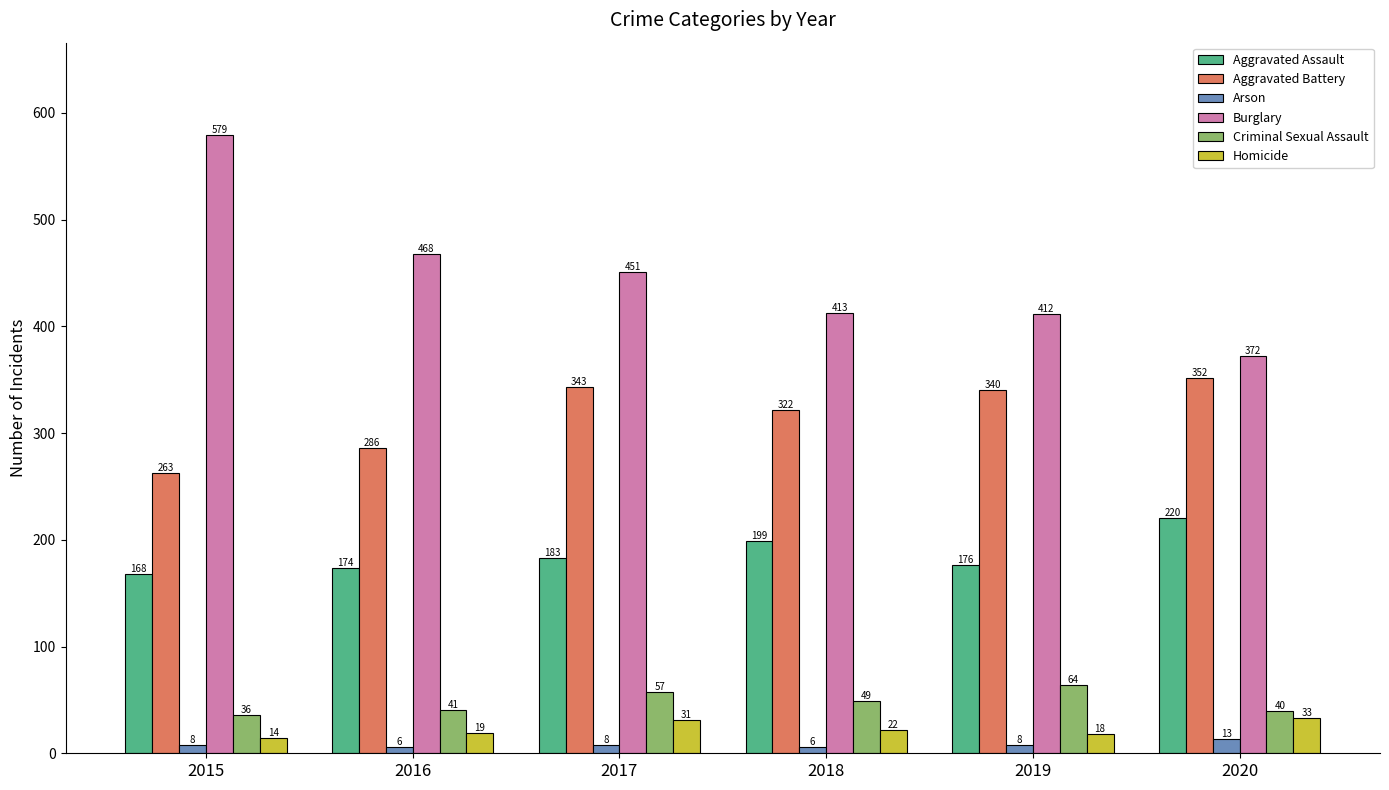

Is it true that Aggravated Battery equals 232 at 2017?

False